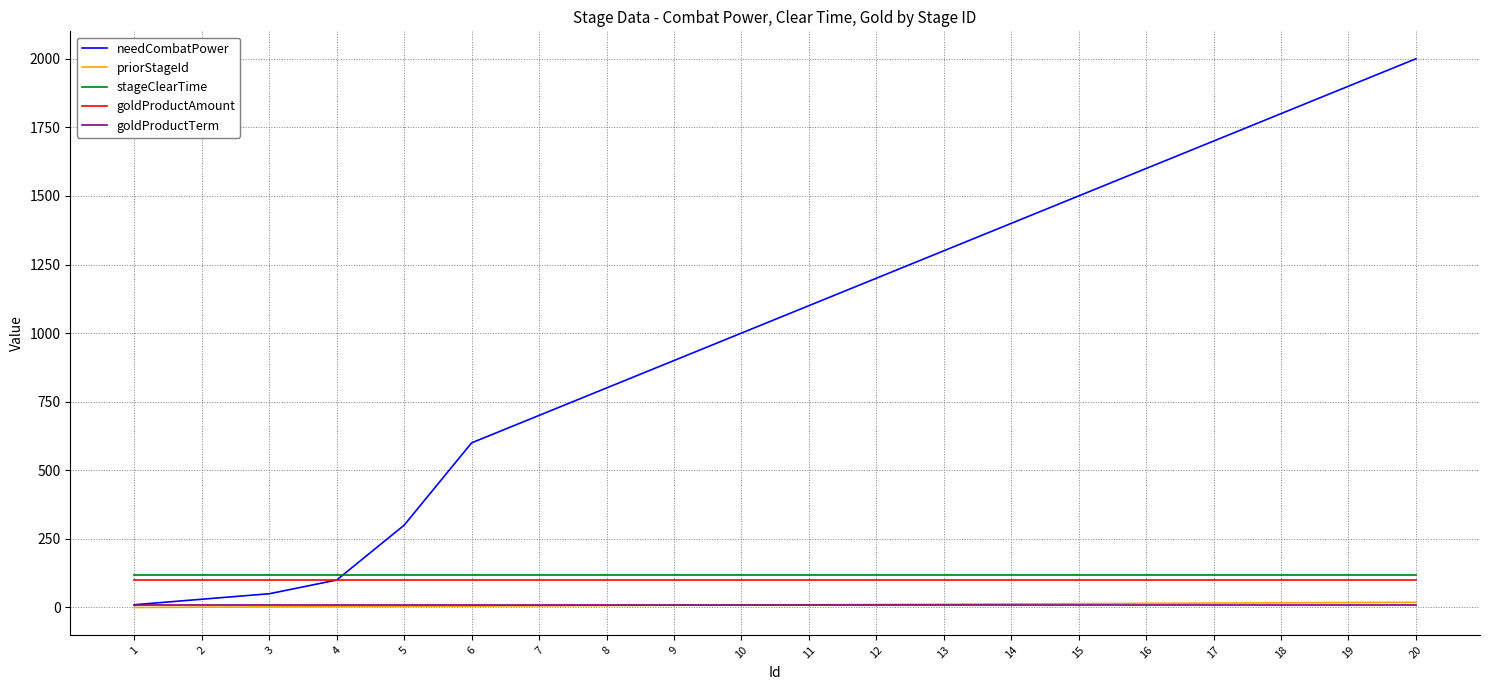

What are all the series names shown in the legend?

needCombatPower, priorStageId, stageClearTime, goldProductAmount, goldProductTerm